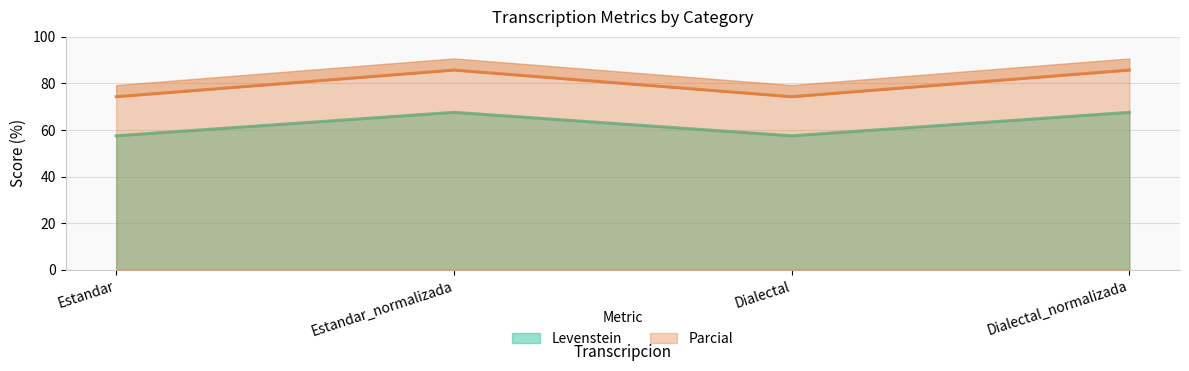

Which category has the highest value in the Levenstein series?

Estandar_normalizada